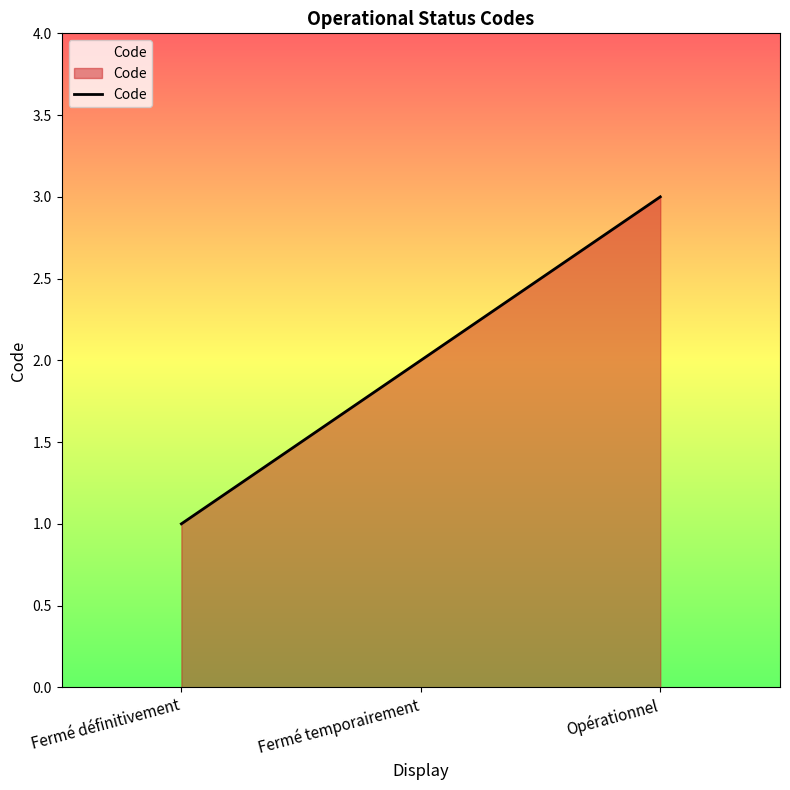

What is the maximum value shown in the chart?

3